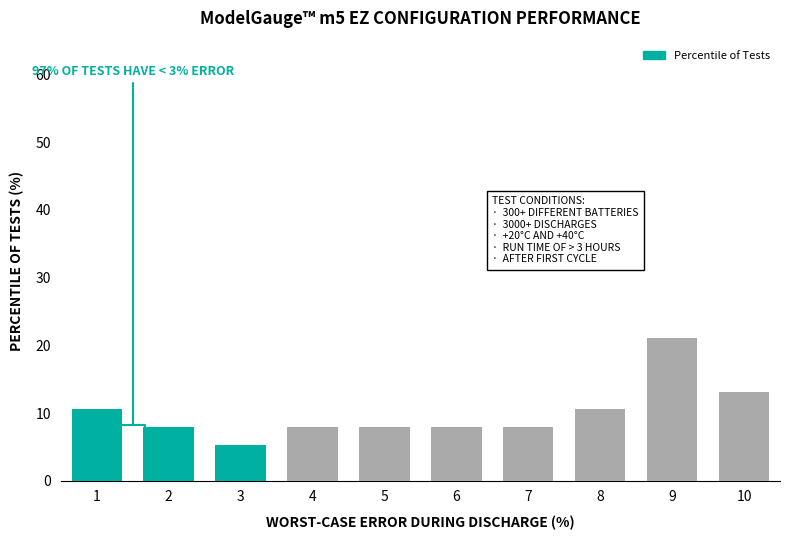

Which range on the x-axis has the tallest bar?

8.5 to 9.5